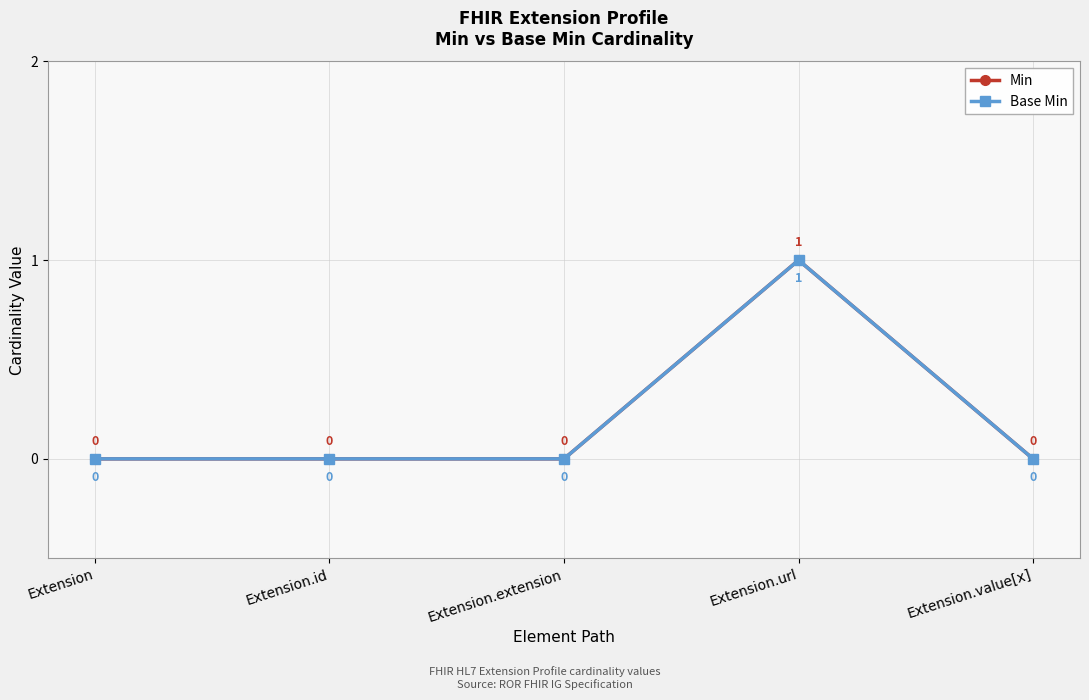

Does the chart have visible grid lines?

Yes